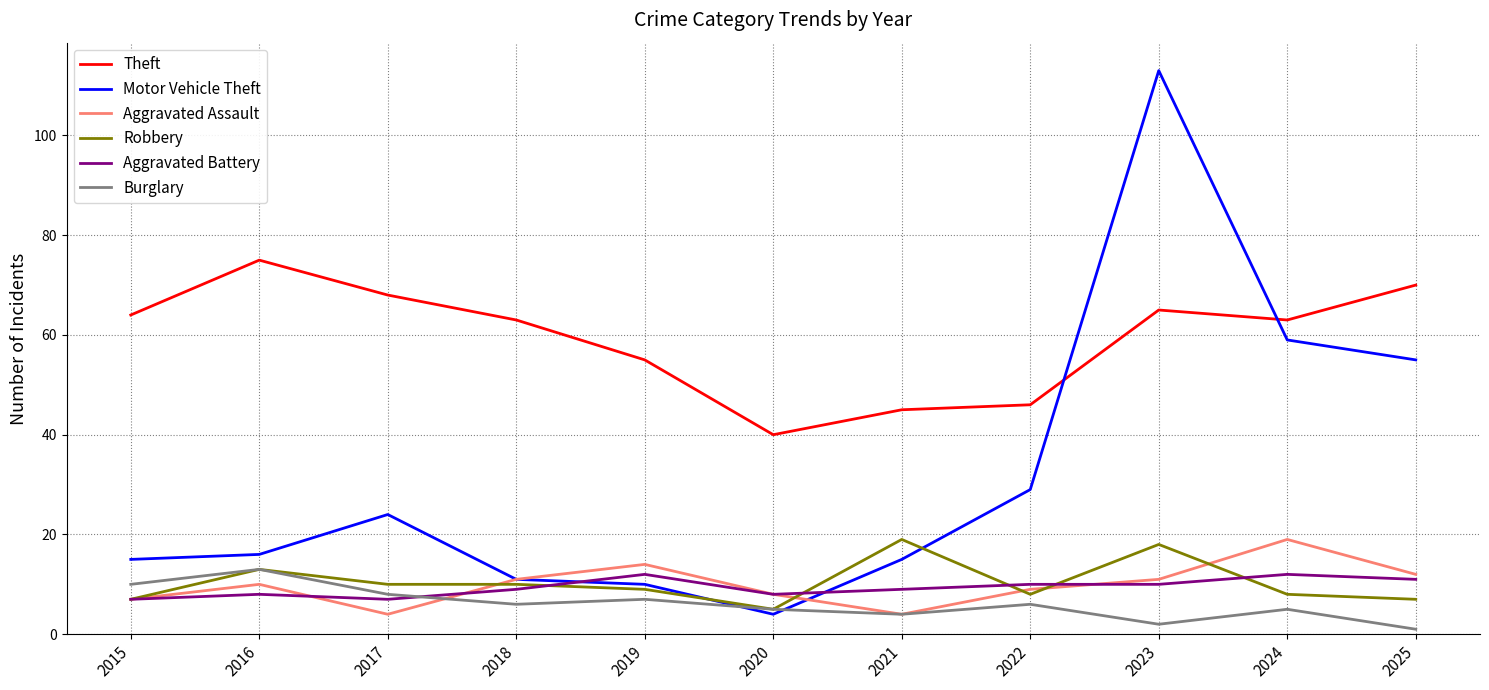

Is it true that Aggravated Battery equals 14 at 2023?

False